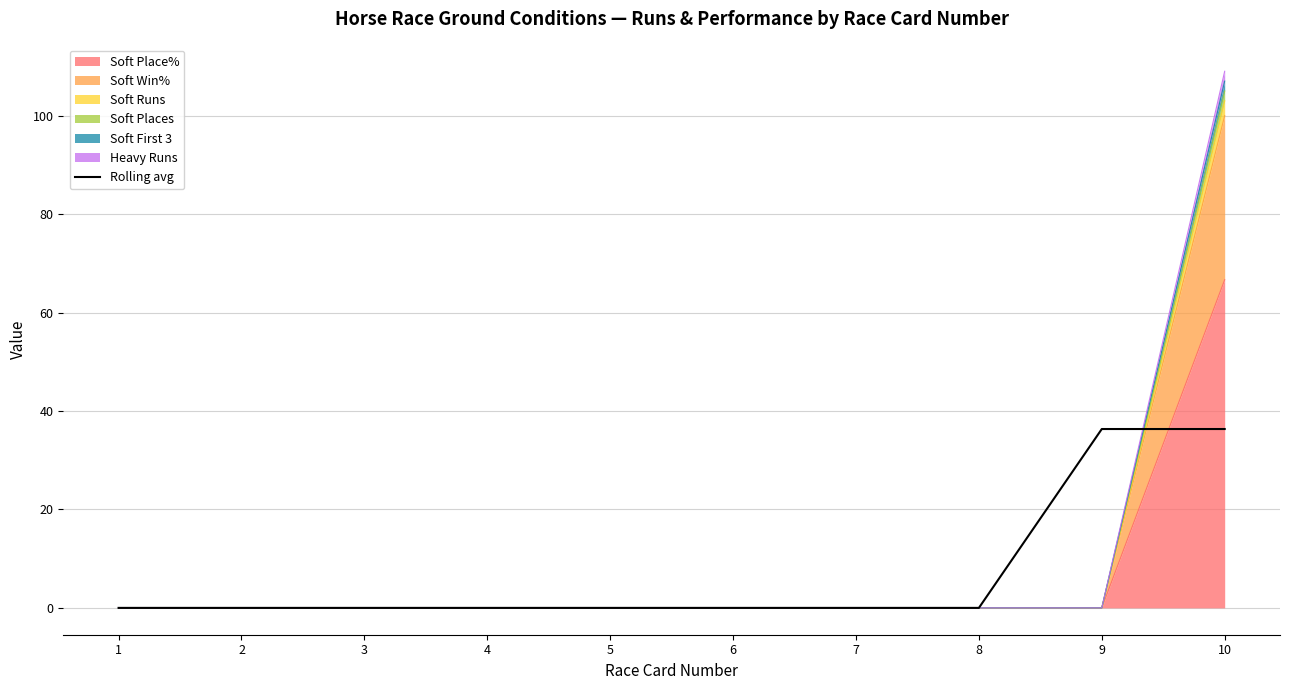

List the labels in order of value, smallest first.

1, 2, 3, 4, 5, 6, 7, 8, 9, 10